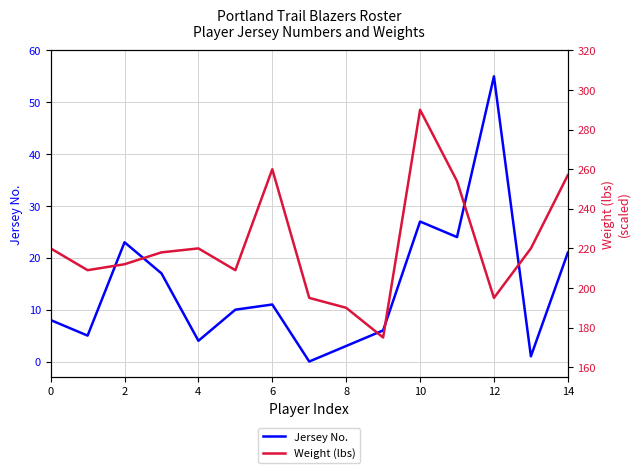

Count the number of data series in this chart.

2